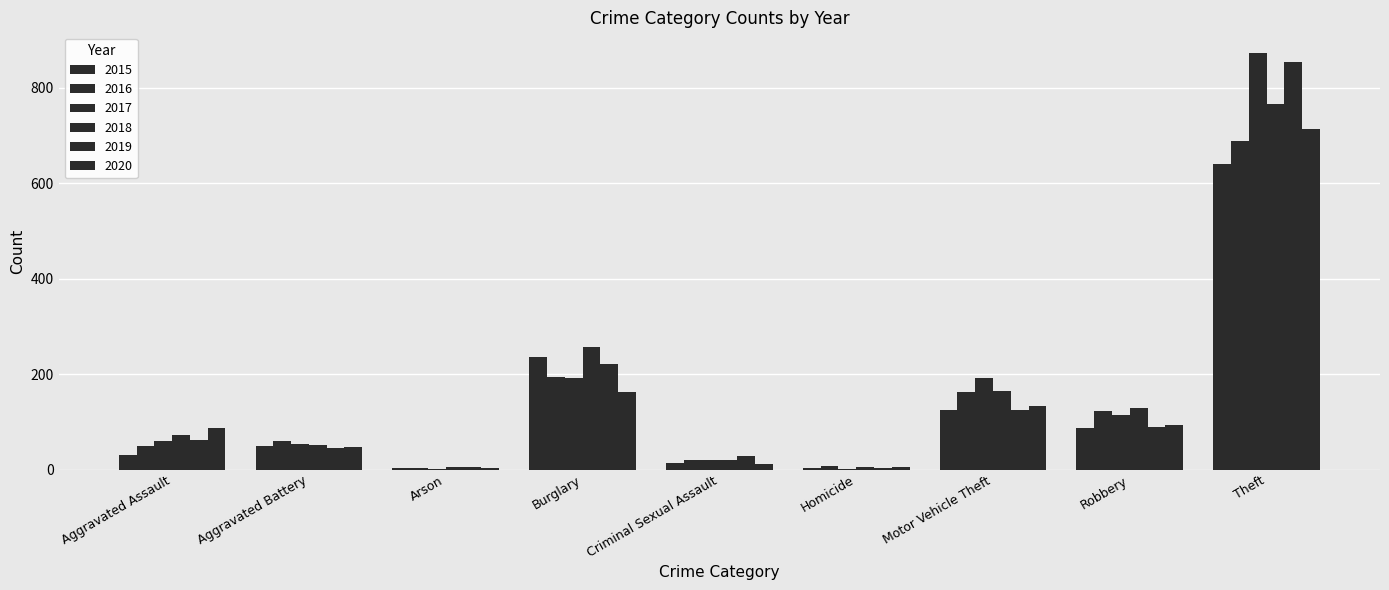

What is the maximum value for 2015?

641